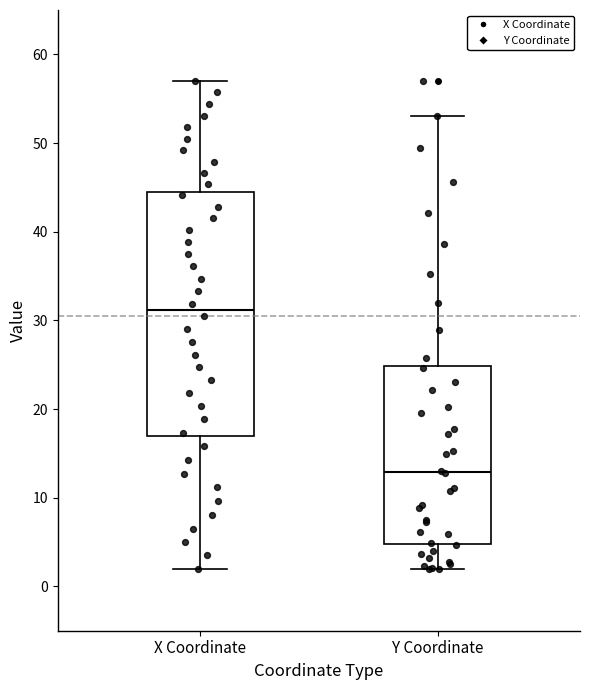

Where does the lower whisker of the box for X Coordinate end on the y-axis? The values are not printed on the chart, so give them approximately, as read against the axis.

2